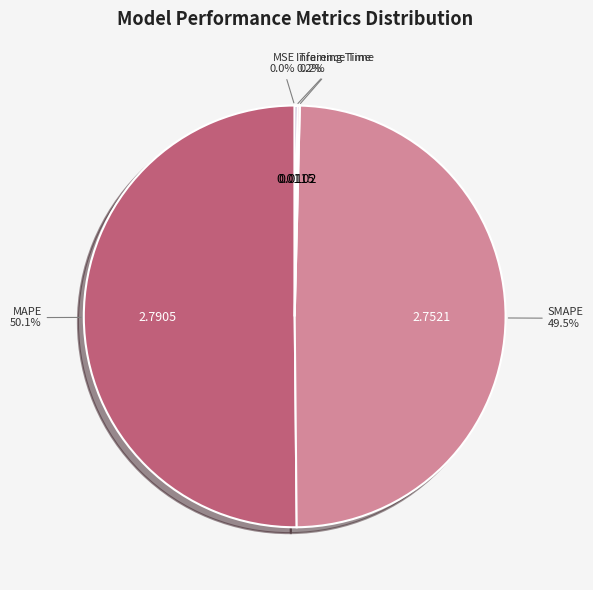

What is the largest slice in the pie chart?

MAPE